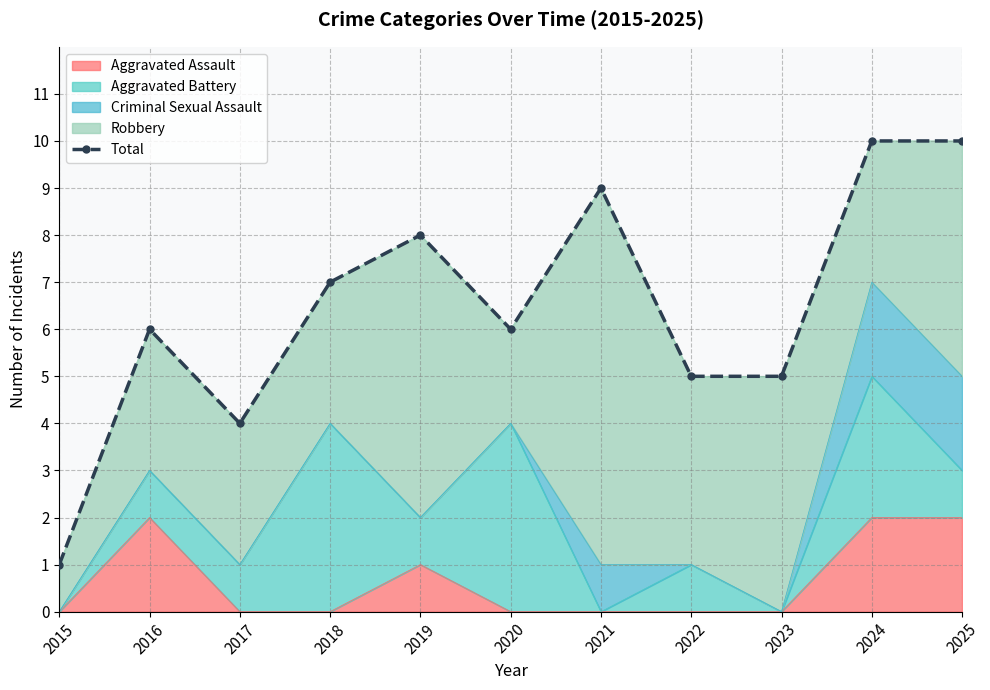

Which has a higher value, 2019 or 2017?

2019